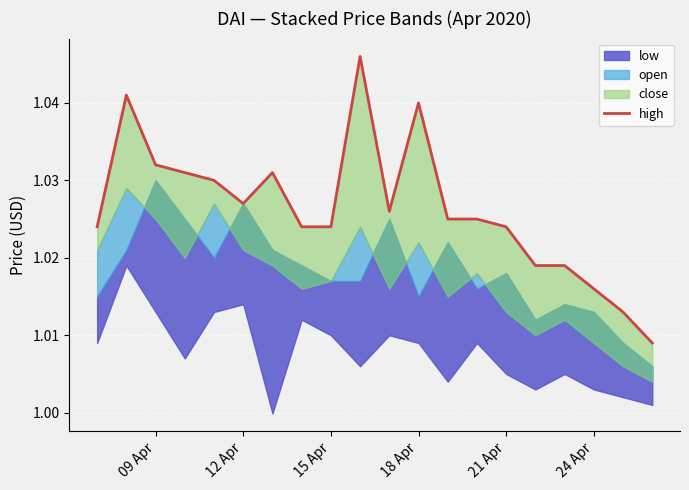

Is it true that the value at 7 is 1.4?

False